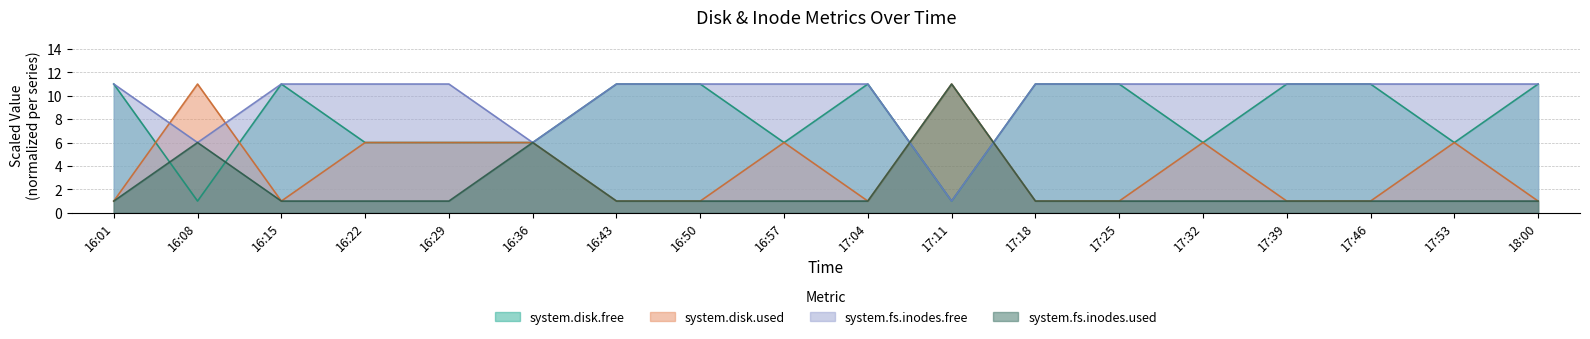

How many series are shown in this chart?

4